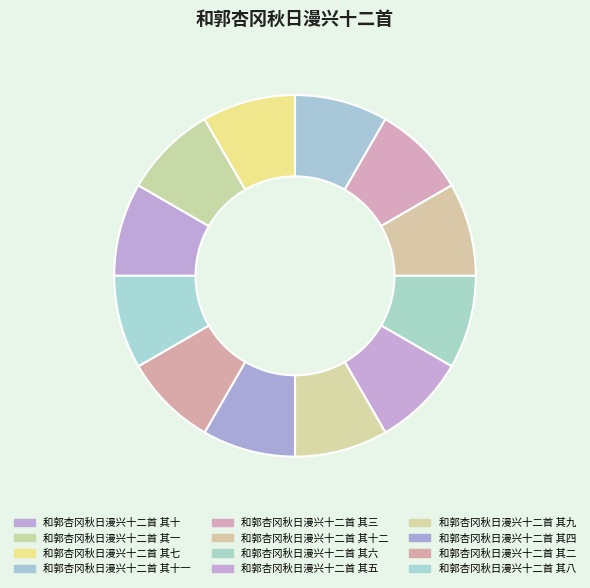

Is it true that 和郭杏冈秋日漫兴十二首 其十 is 8% of the pie?

True